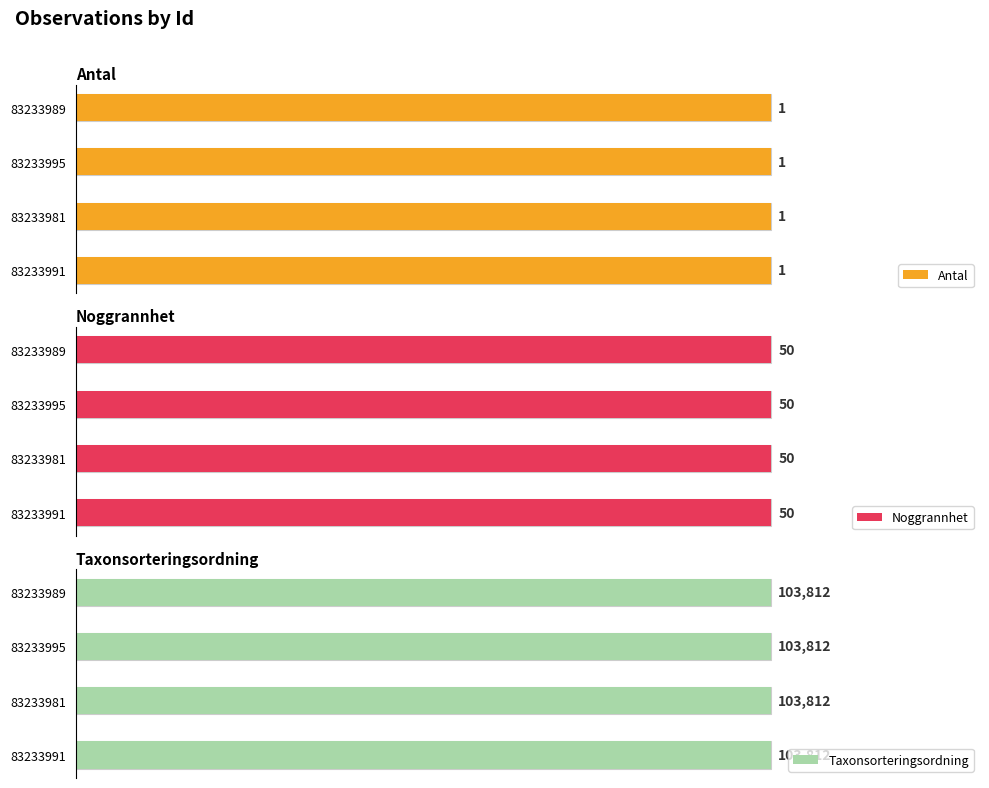

The Taxonsorteringsordning series shows 180963 at 83233989. True or false?

False